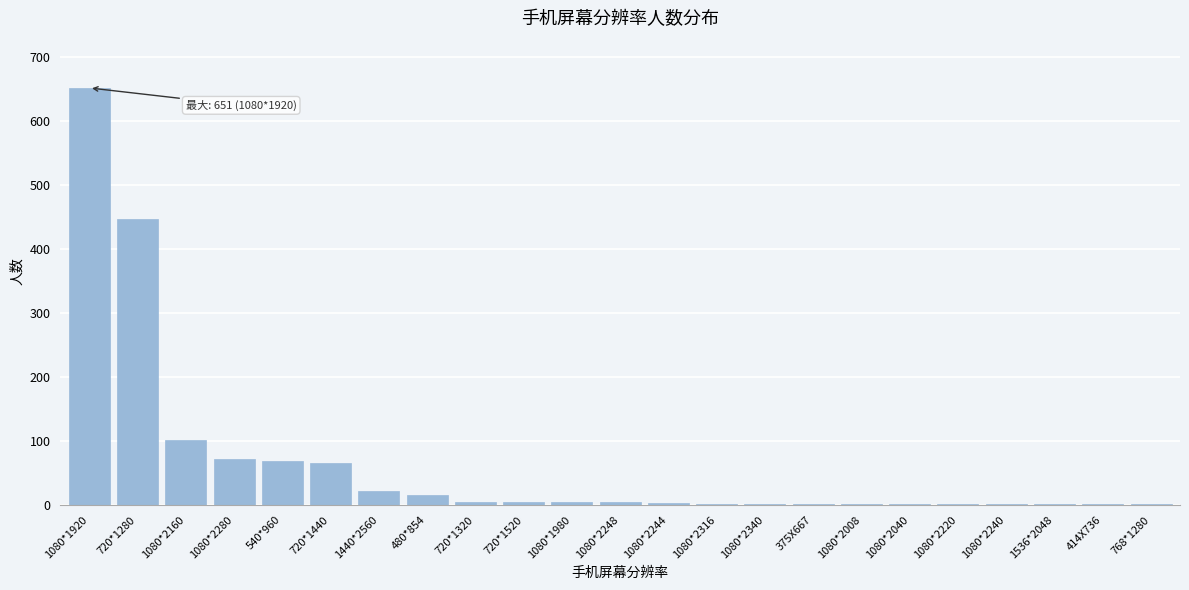

True or false: the data shows 2 at 375X667.

True